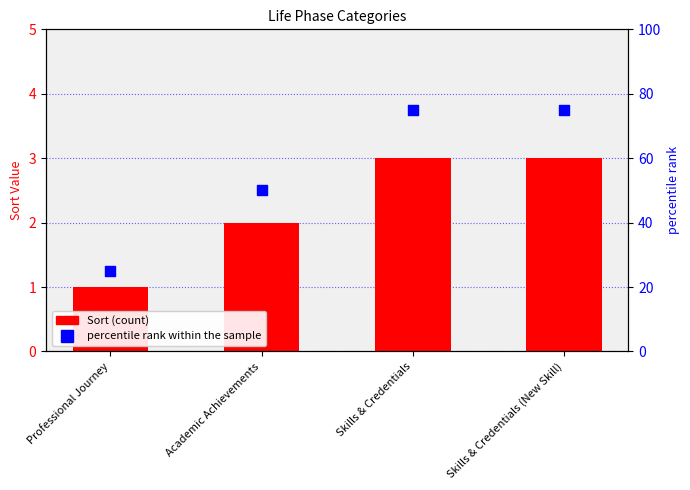

At how many categories does at least one series exceed 43?

3